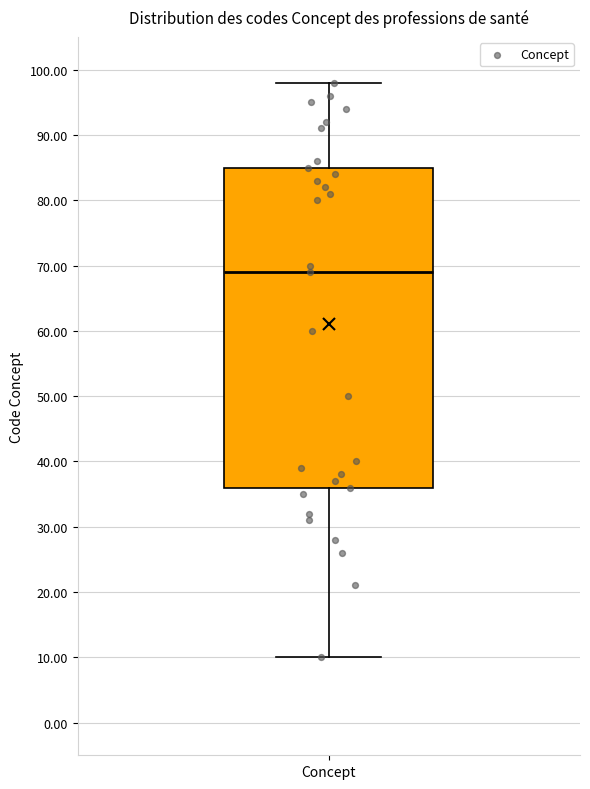

Read this box plot against the y-axis: the position of the median line, the range covered by the box, and the ends of both whiskers. The values are not printed on the chart, so give them approximately, as read against the axis.

median 69, box 36 to 85, whiskers 10 to 98